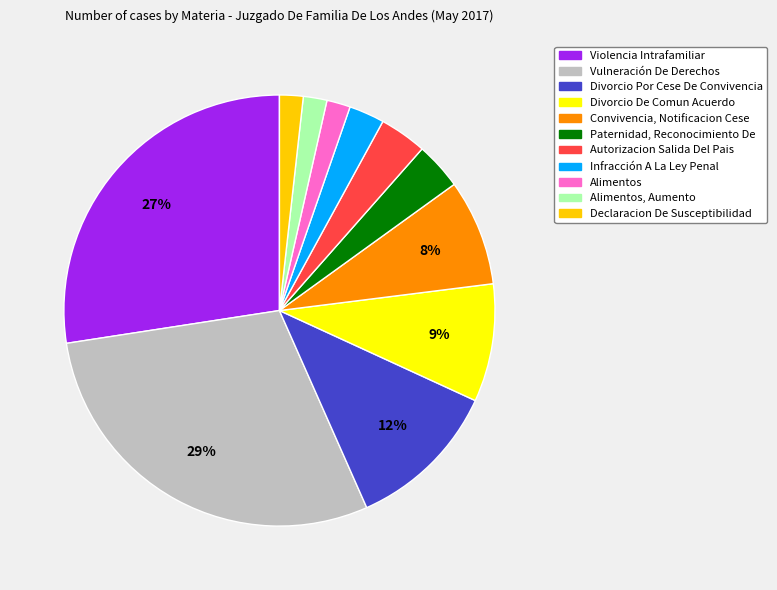

Is there a majority slice in this chart?

No